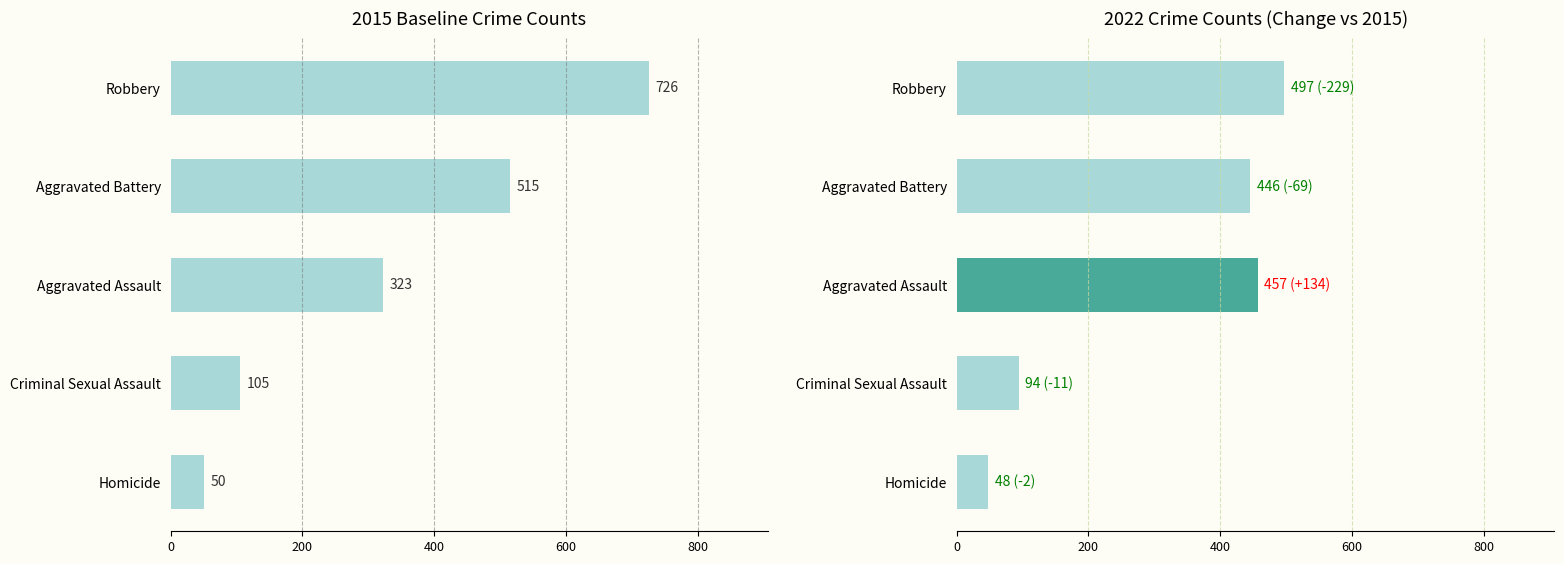

Does the chart contain any negative values?

No